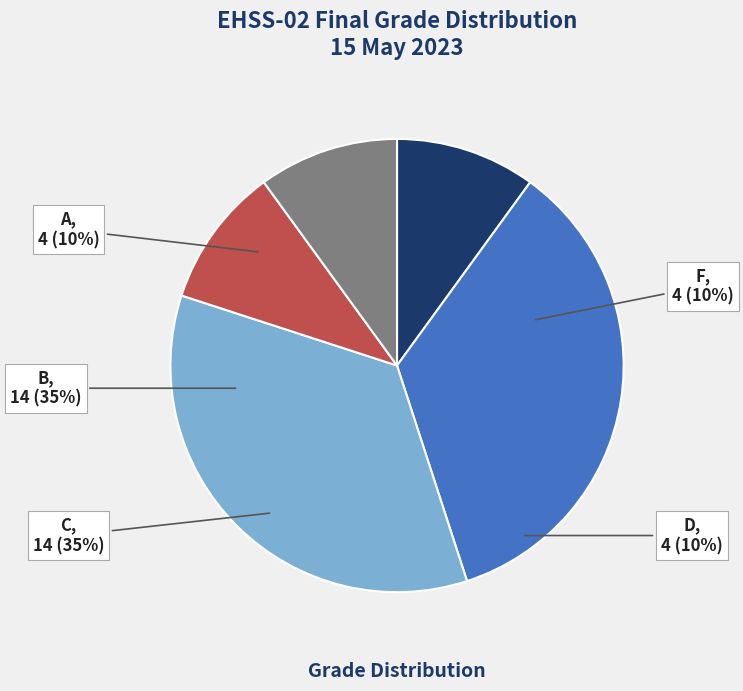

Rank the categories by value from lowest to highest.

D, F, A, B, C